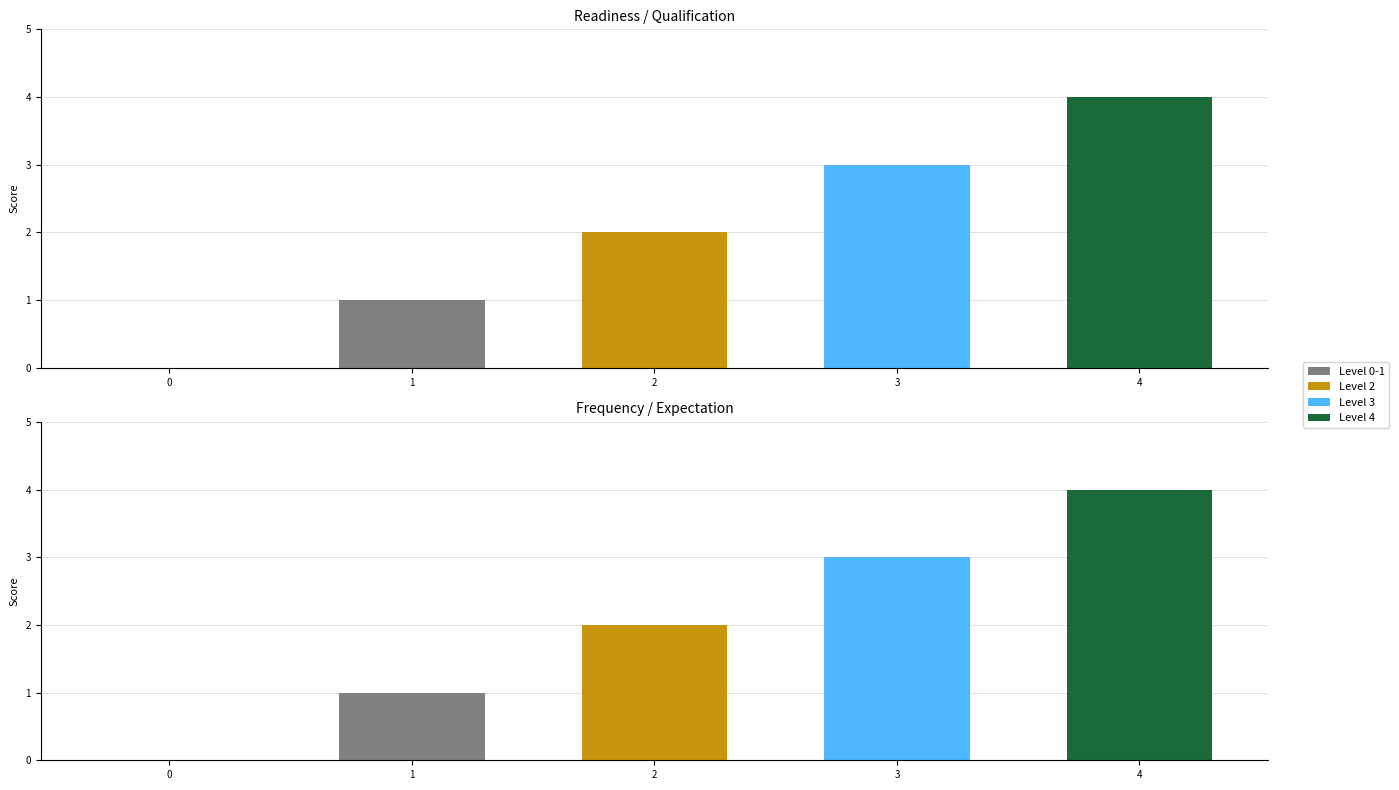

At which category is the sum across all series the highest?

4